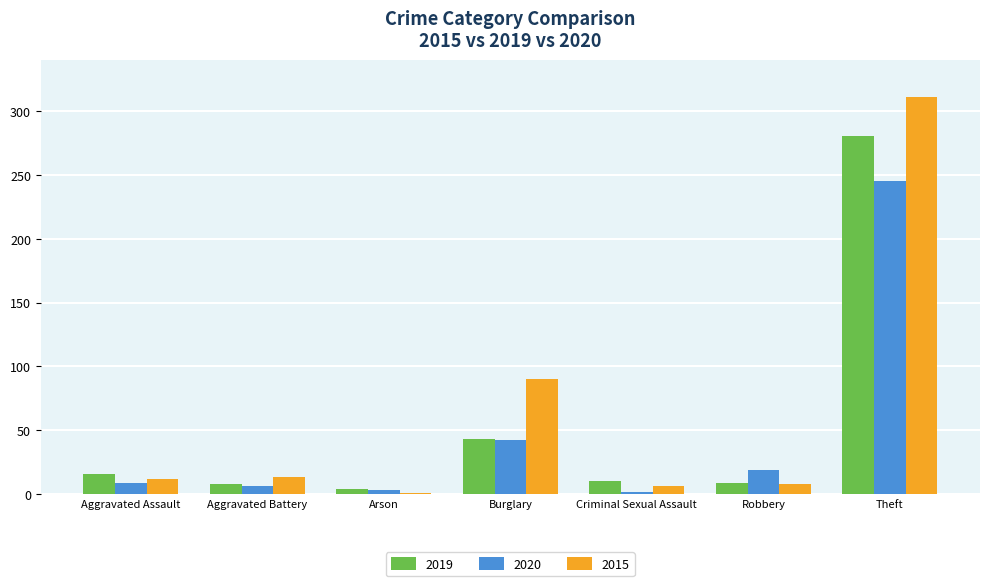

What is the total value across all series at Aggravated Assault?

37